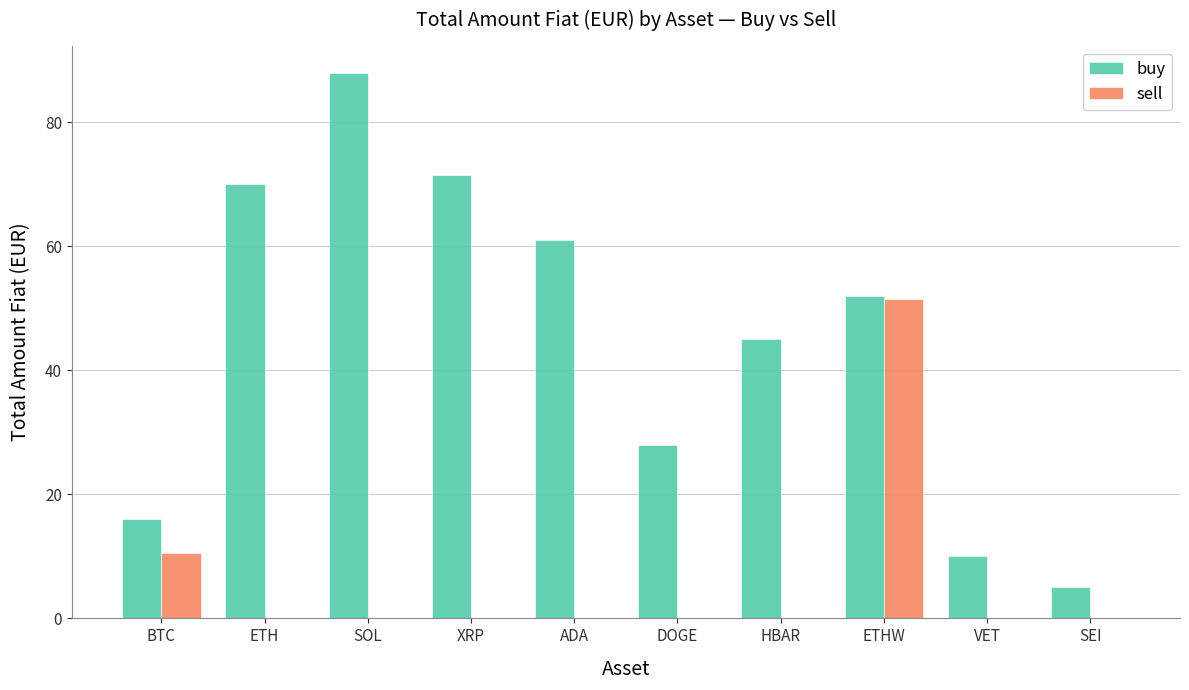

How many series are shown in this chart?

2